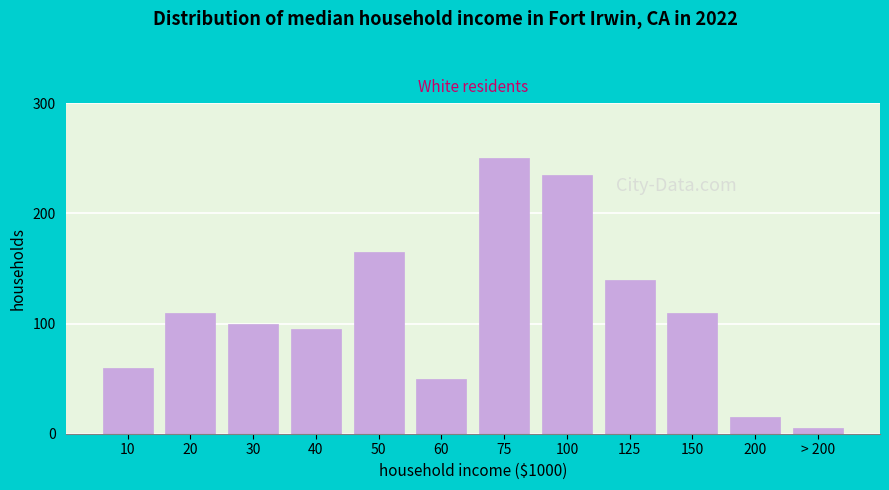

Reading right to left, extract all data points from this chart.

> 200=5	200=15	150=110	125=140	100=235	75=250	60=50	50=165	40=95	30=100	20=110	10=60